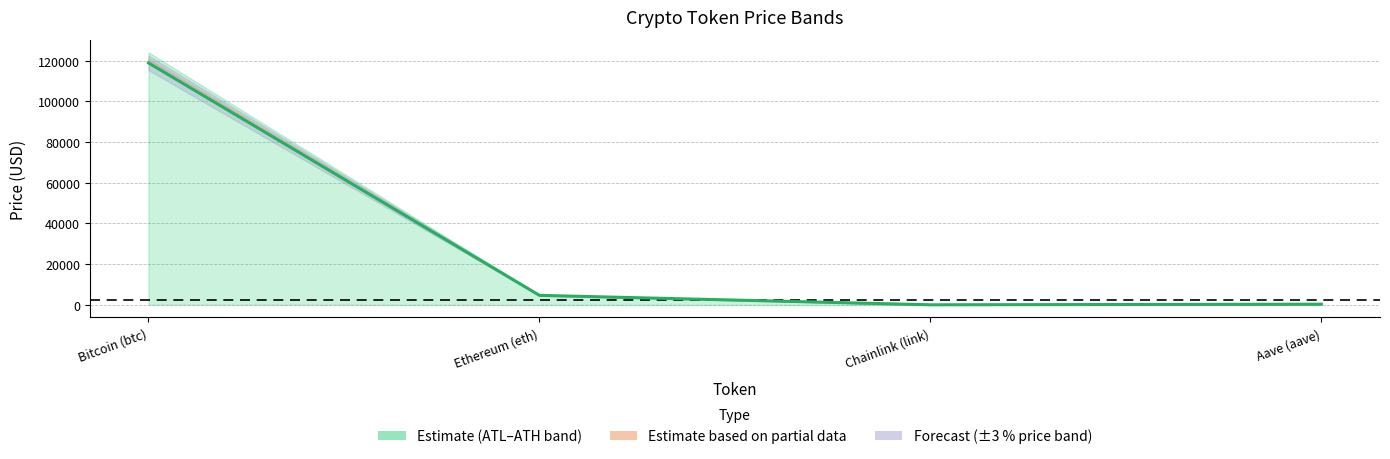

True or false: allTimeHigh has more than 1 interior local peaks.

False